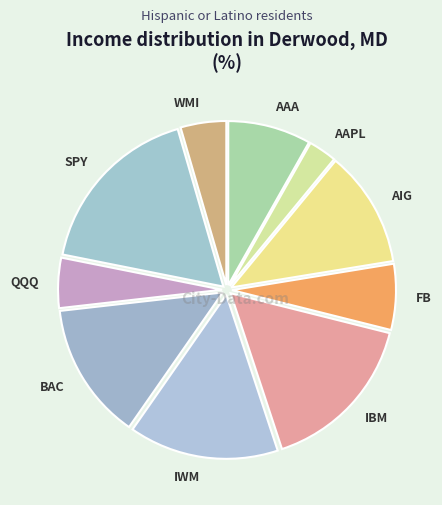

Does AAPL account for over 50% of the chart?

No